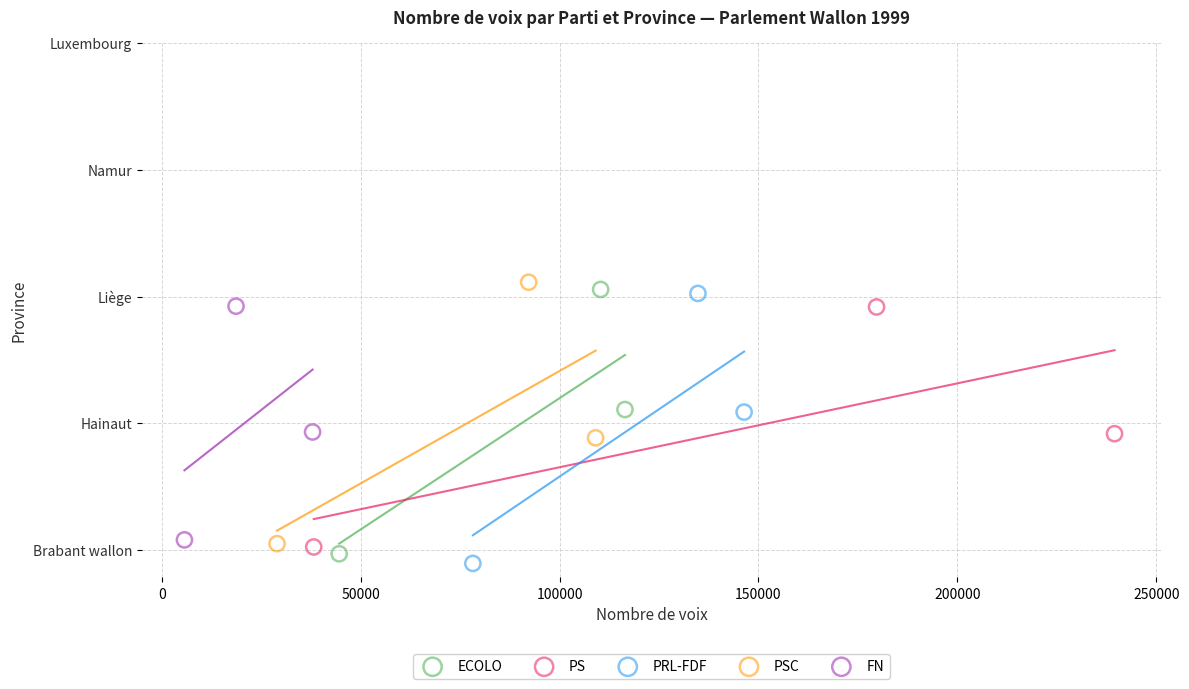

Which series has the widest spread of Y values?

PRL-FDF